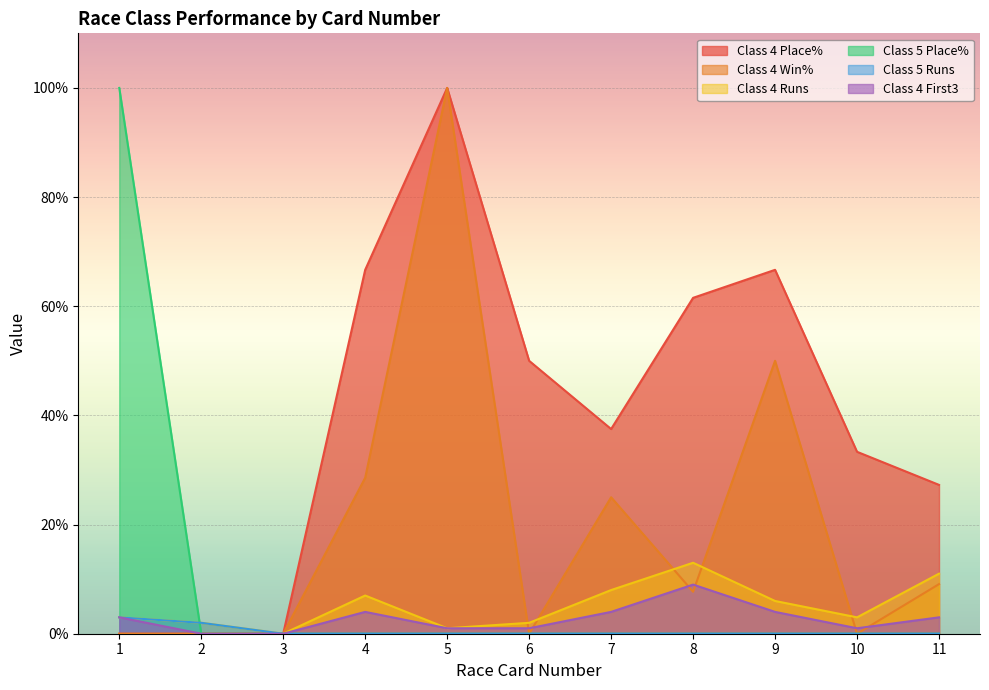

The value of Class 5 Place% at 1 is 63.2. True or false?

False